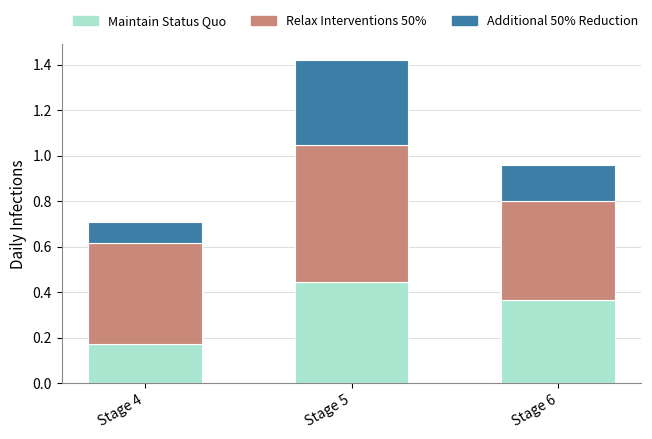

Which category has the lowest value in the Maintain Status Quo series?

Stage 4